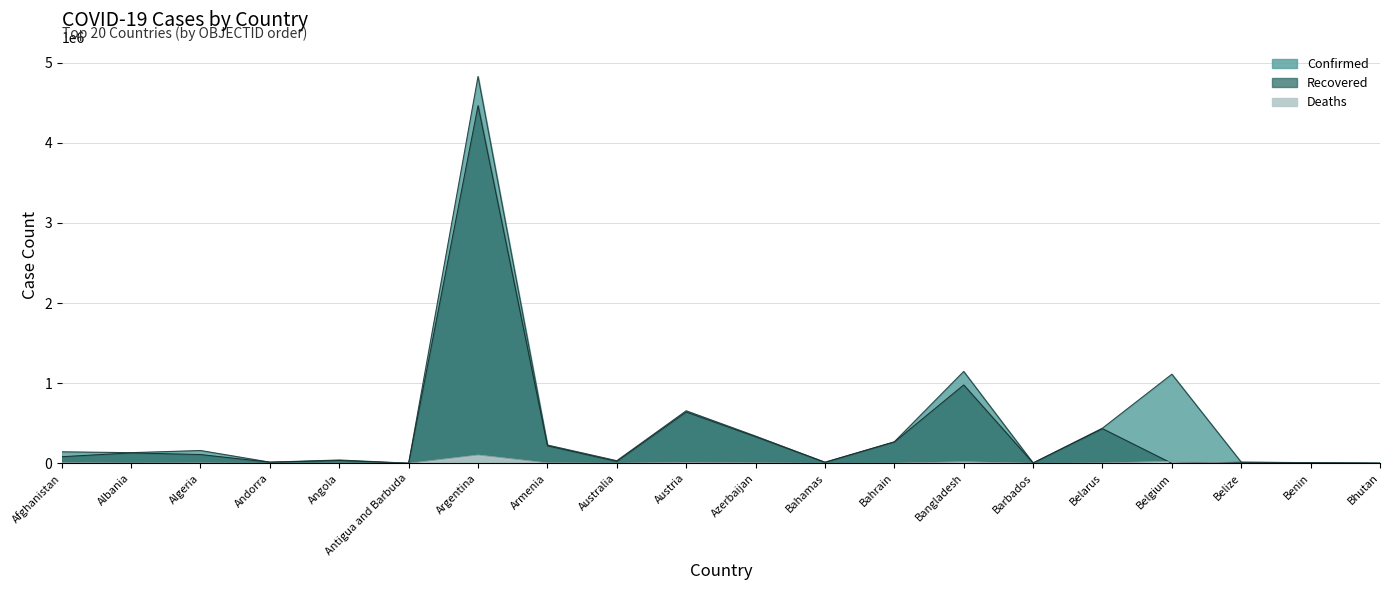

At how many categories does at least one series exceed 924400?

3